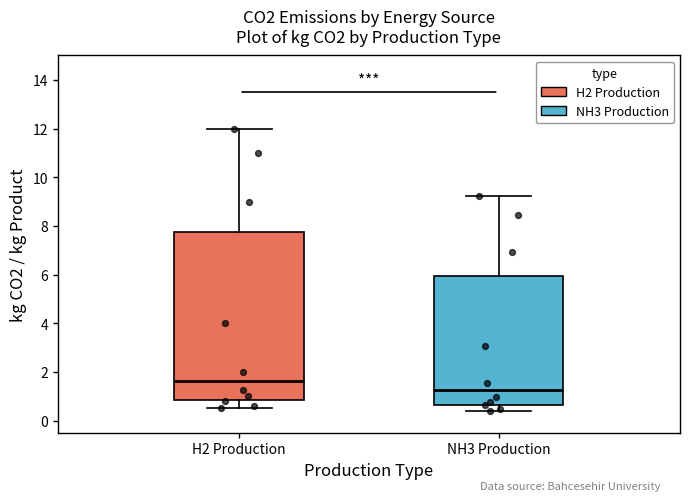

Reading left to right, transcribe this box plot: for each box, give where its median line is, the range the box spans, and where its two whiskers end, as read against the y-axis. The values are not printed on the chart, so give them approximately, as read against the axis.

H2 Production: median 1.6, box 0.8 to 7.8, whiskers 0.6 to 12.0
NH3 Production: median 1.2, box 0.6 to 6.0, whiskers 0.4 to 9.2